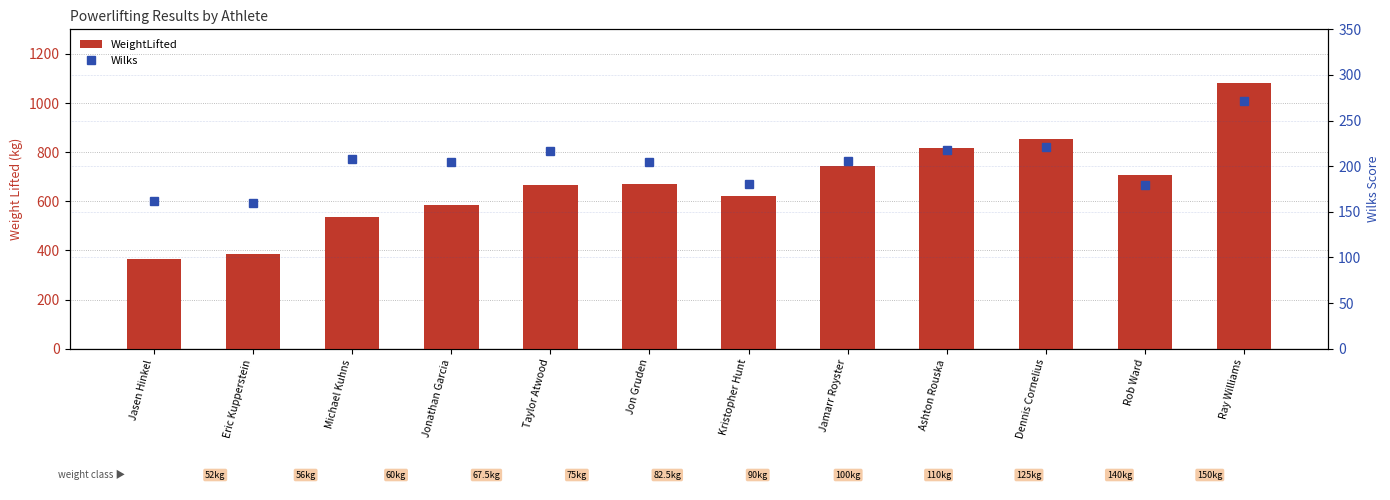

What is the sum of all Wilks values?

2431.7